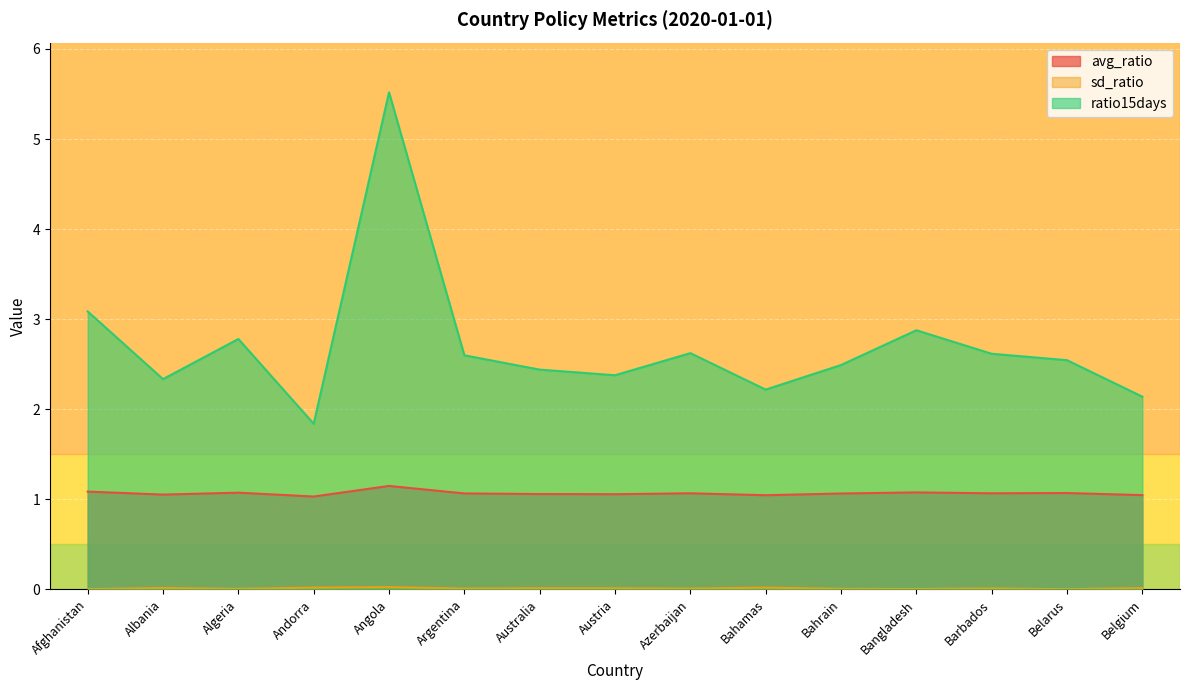

What are all the series names shown in the legend?

avg_ratio, sd_ratio, ratio15days